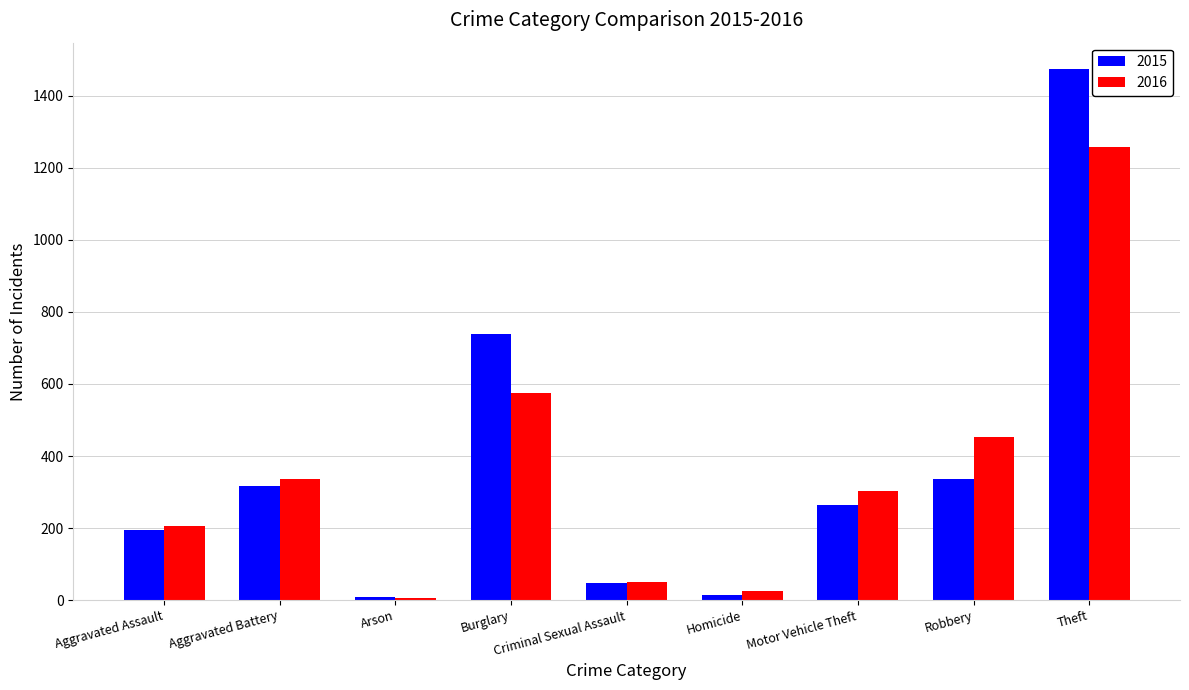

List the series in order of their peak value, lowest first.

2016, 2015